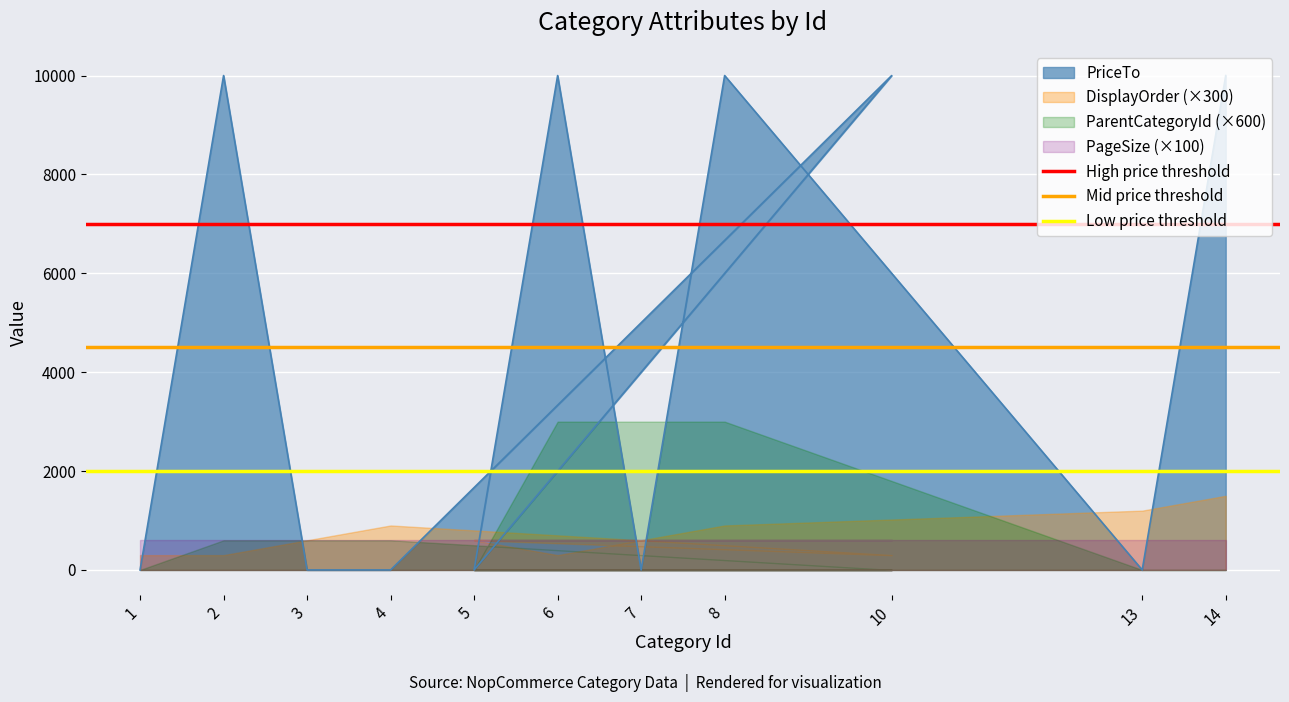

What is the total value across all series at 1?

13500